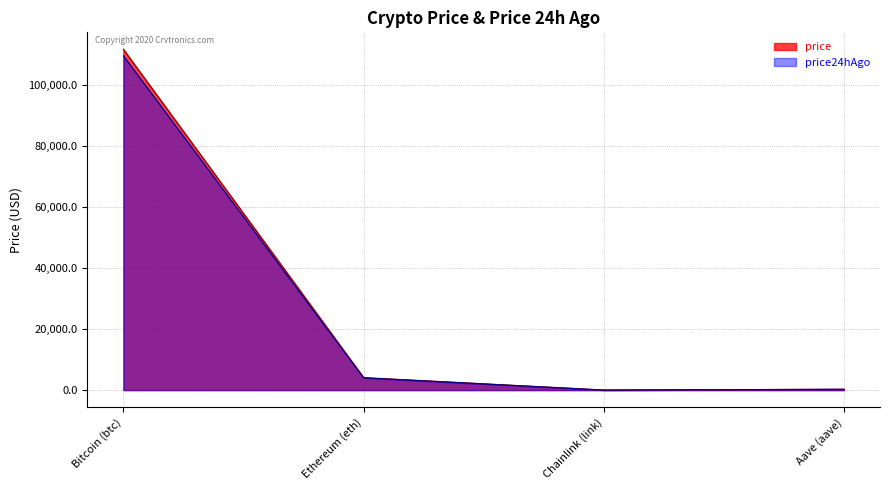

Reading left to right, what are all the values shown in this chart?

price: Bitcoin (btc)=111651.0	Ethereum (eth)=4106.0	Chainlink (link)=21.5	Aave (aave)=274.5
price24hAgo: Bitcoin (btc)=109513.0	Ethereum (eth)=4005.8	Chainlink (link)=20.8	Aave (aave)=266.2